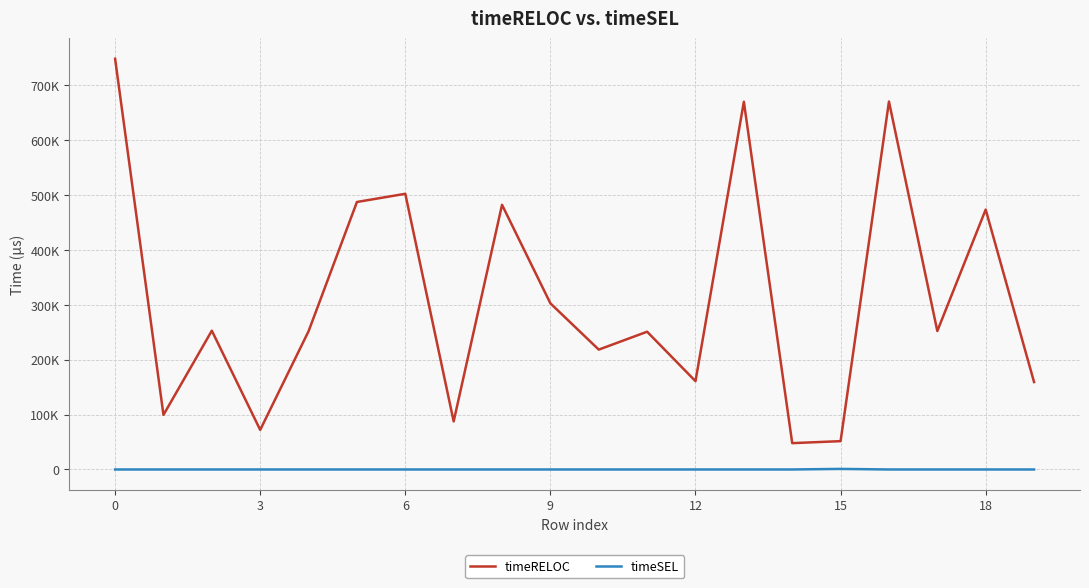

True or false: timeRELOC and timeSEL intersect in this chart.

False